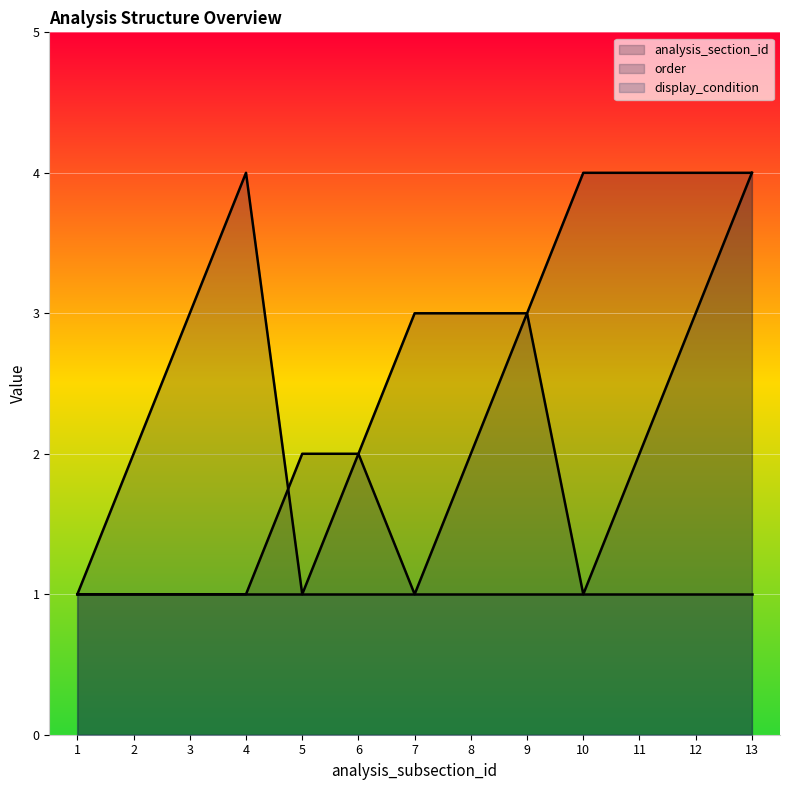

Is it true that order equals 1 at 5?

True